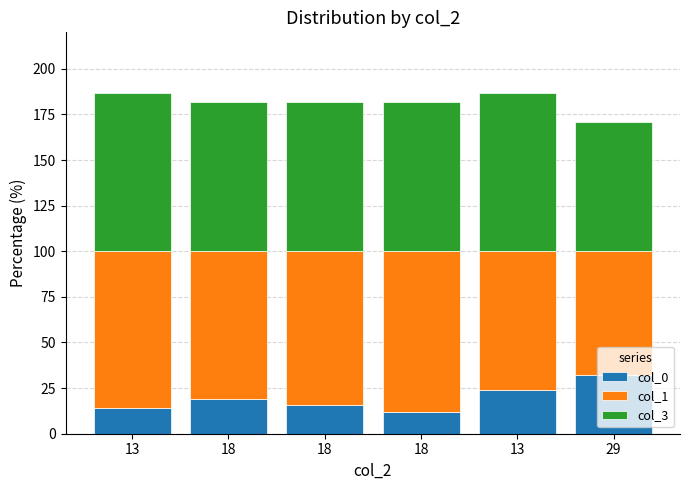

How many data points does each series have?

6